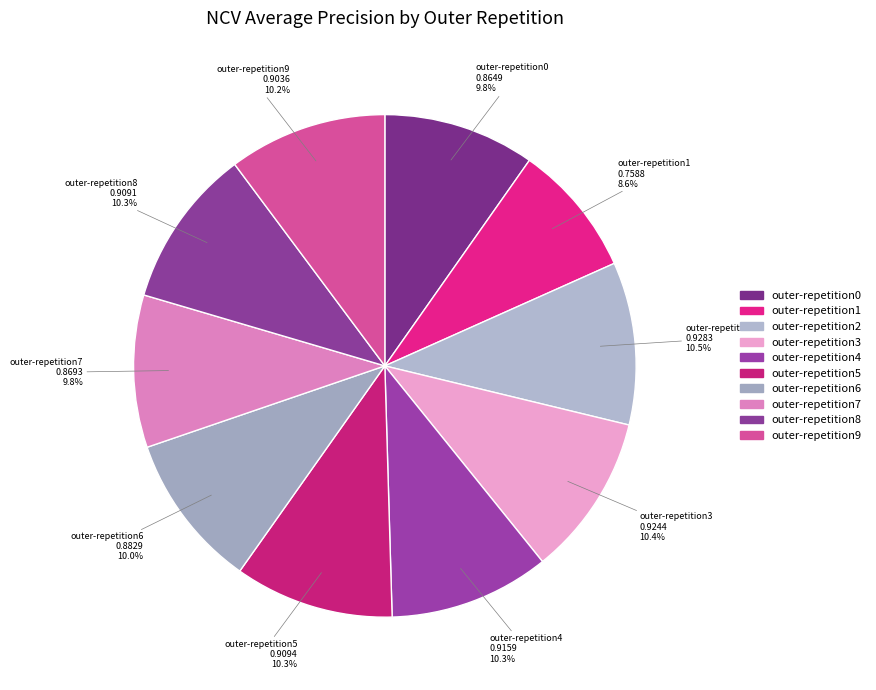

Between outer-repetition5 and outer-repetition6, which is larger?

outer-repetition5